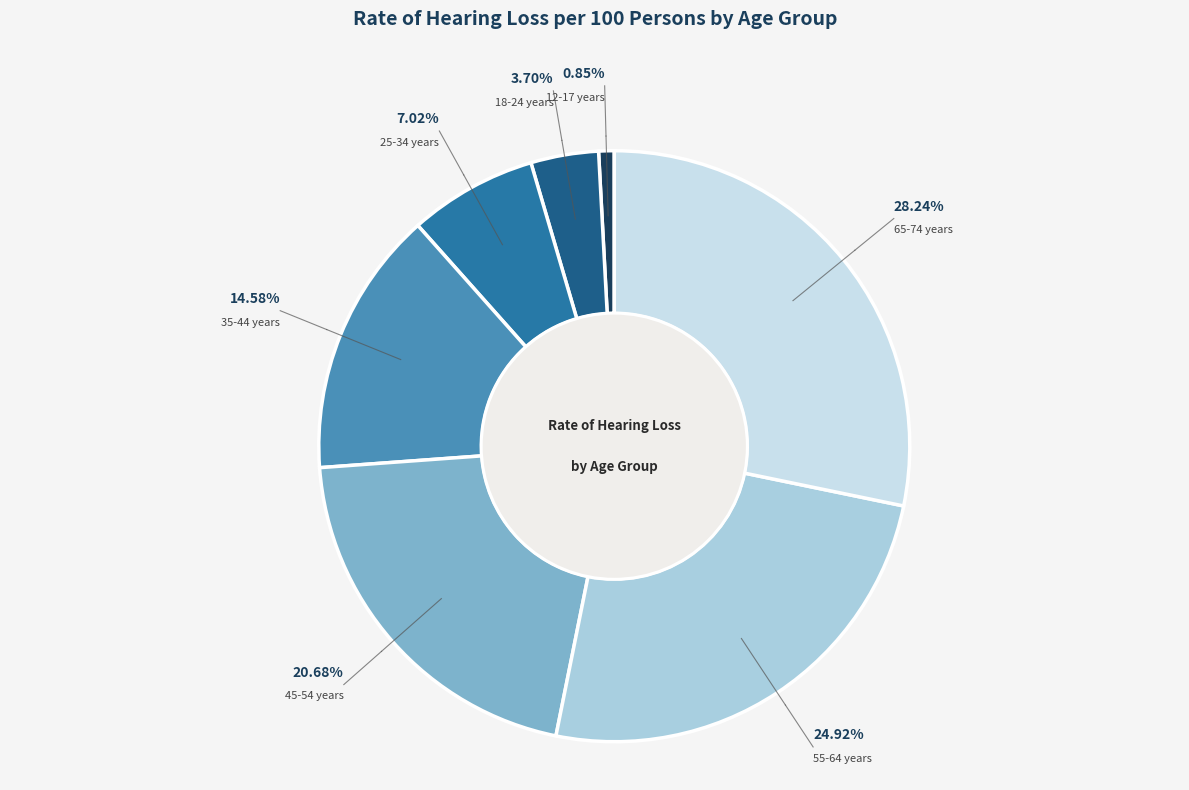

Which slice is the smallest?

12-17 years